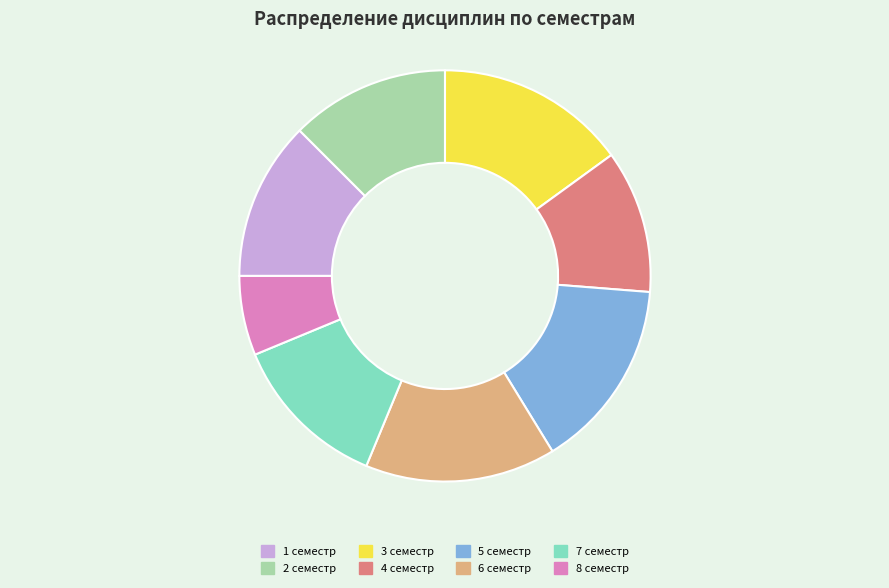

What is the ratio of the value at 2 семестр to the value at 7 семестр?

1.0